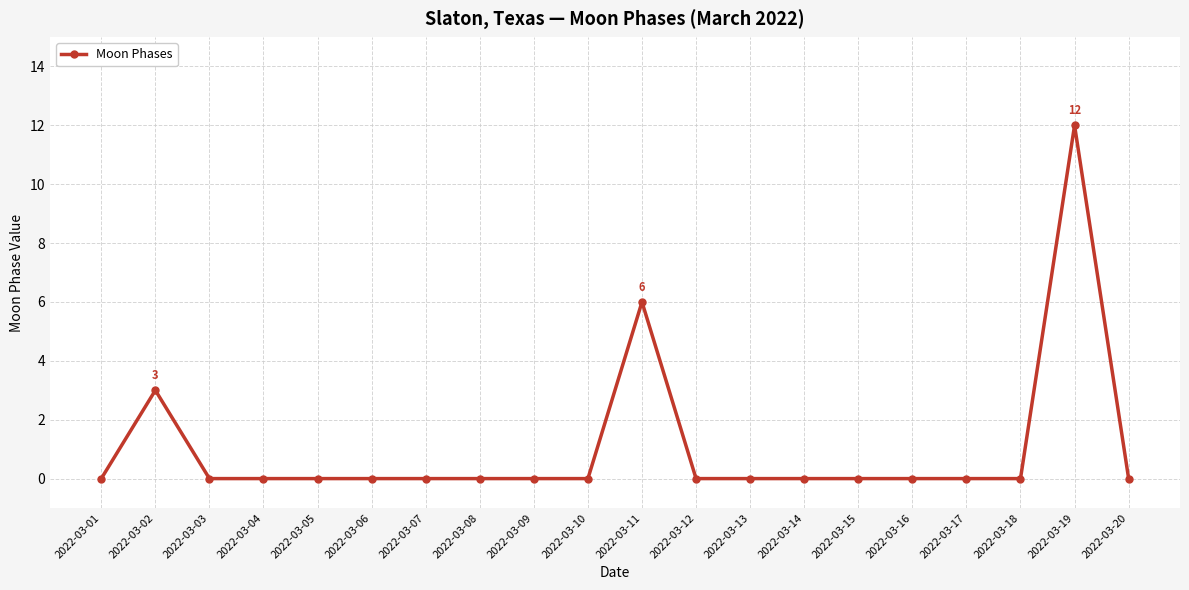

Reading right to left, what are all the values shown in this chart?

0	12	0	0	0	0	0	0	0	6	0	0	0	0	0	0	0	0	3	0